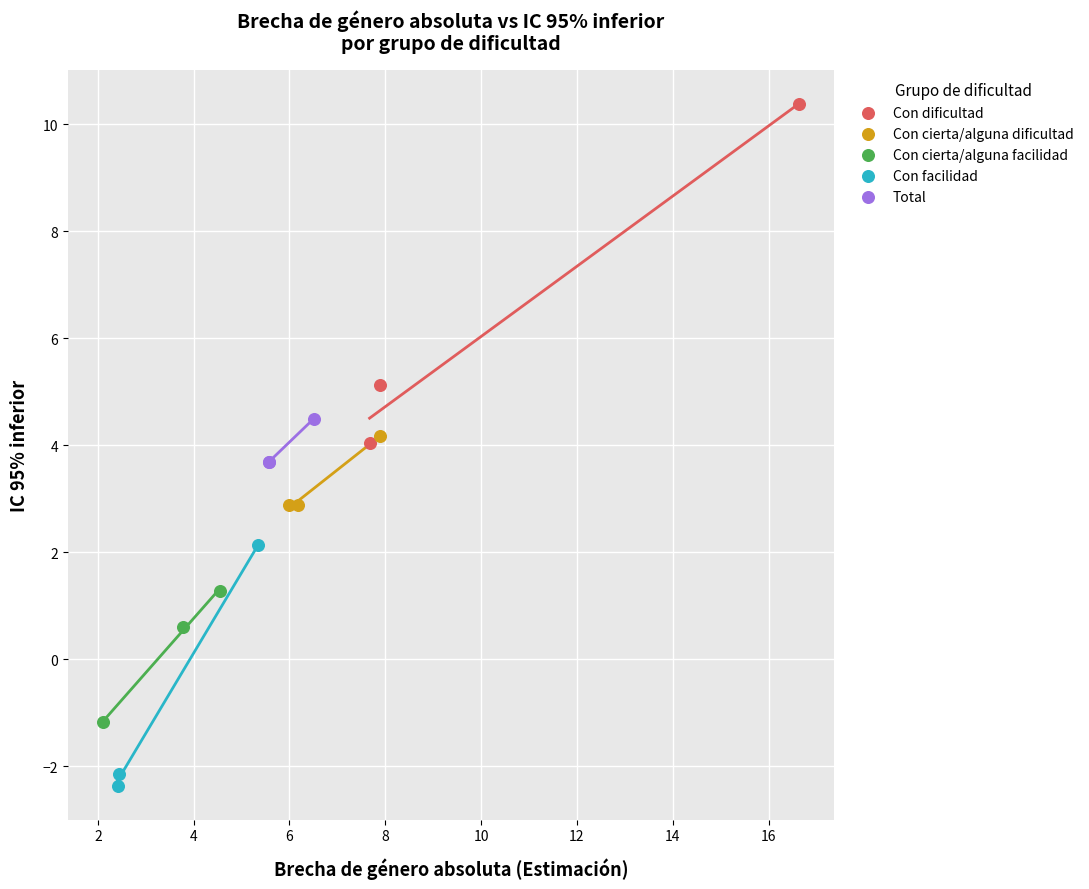

Which series contains the lowest Y value?

Con facilidad